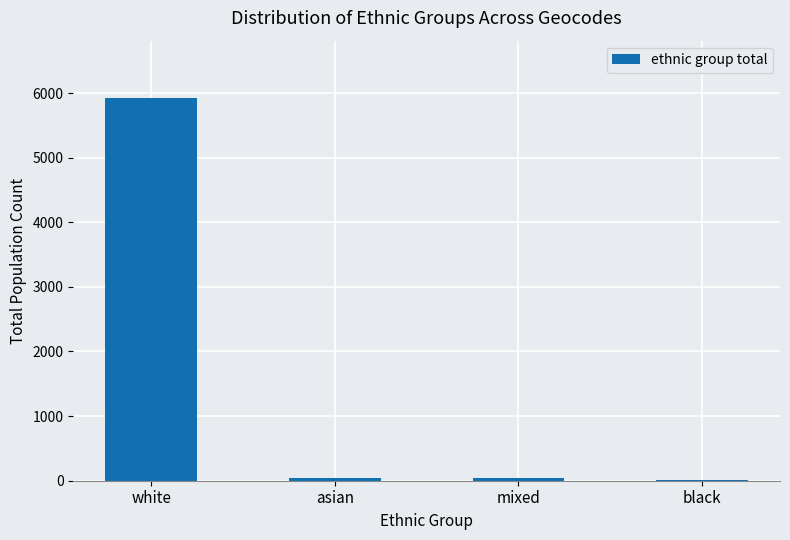

What is the maximum value shown in the chart?

5922